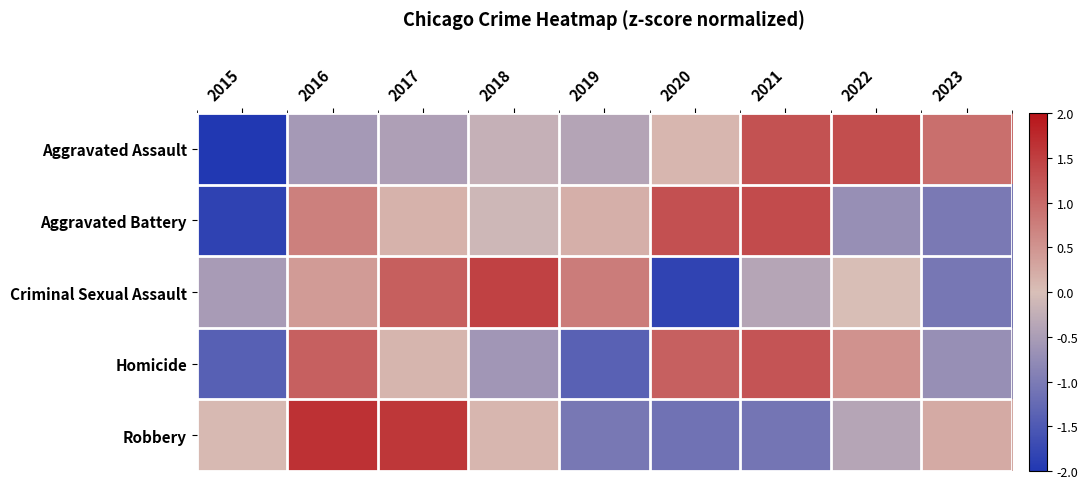

Reading left to right, what are all the values shown in this chart?

Aggravated Assault: 2015=-2.0	2016=-0.5	2017=-0.5	2018=-0.2	2019=-0.4	2020=0.1	2021=1.3	2022=1.3	2023=0.9
Aggravated Battery: 2015=-1.8	2016=0.7	2017=0.1	2018=-0.1	2019=0.2	2020=1.3	2021=1.4	2022=-0.7	2023=-1.0
Criminal Sexual Assault: 2015=-0.5	2016=0.4	2017=1.1	2018=1.5	2019=0.8	2020=-1.8	2021=-0.4	2022=0.0	2023=-1.1
Homicide: 2015=-1.4	2016=1.1	2017=0.1	2018=-0.6	2019=-1.4	2020=1.1	2021=1.2	2022=0.5	2023=-0.7
Robbery: 2015=0.1	2016=1.6	2017=1.6	2018=0.1	2019=-1.0	2020=-1.1	2021=-1.1	2022=-0.4	2023=0.2